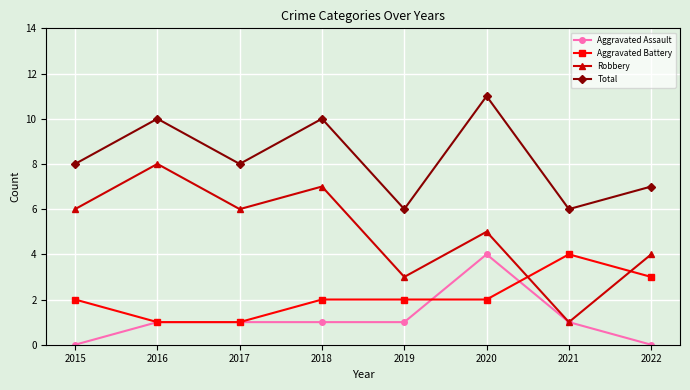

What is the approximate value of Robbery at 2019?

3